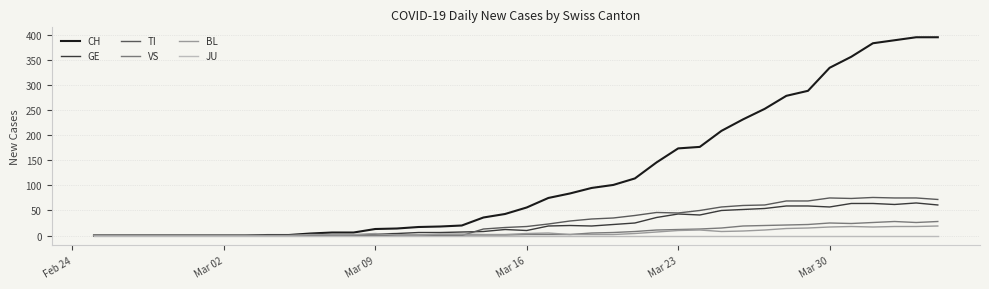

Which series has the largest total across all categories?

CH